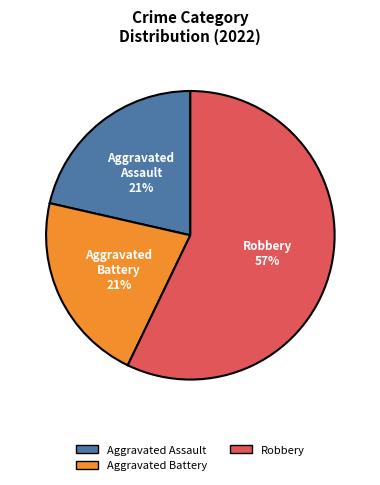

To the nearest percent, what is the difference between the largest and smallest slice percentages?

36%